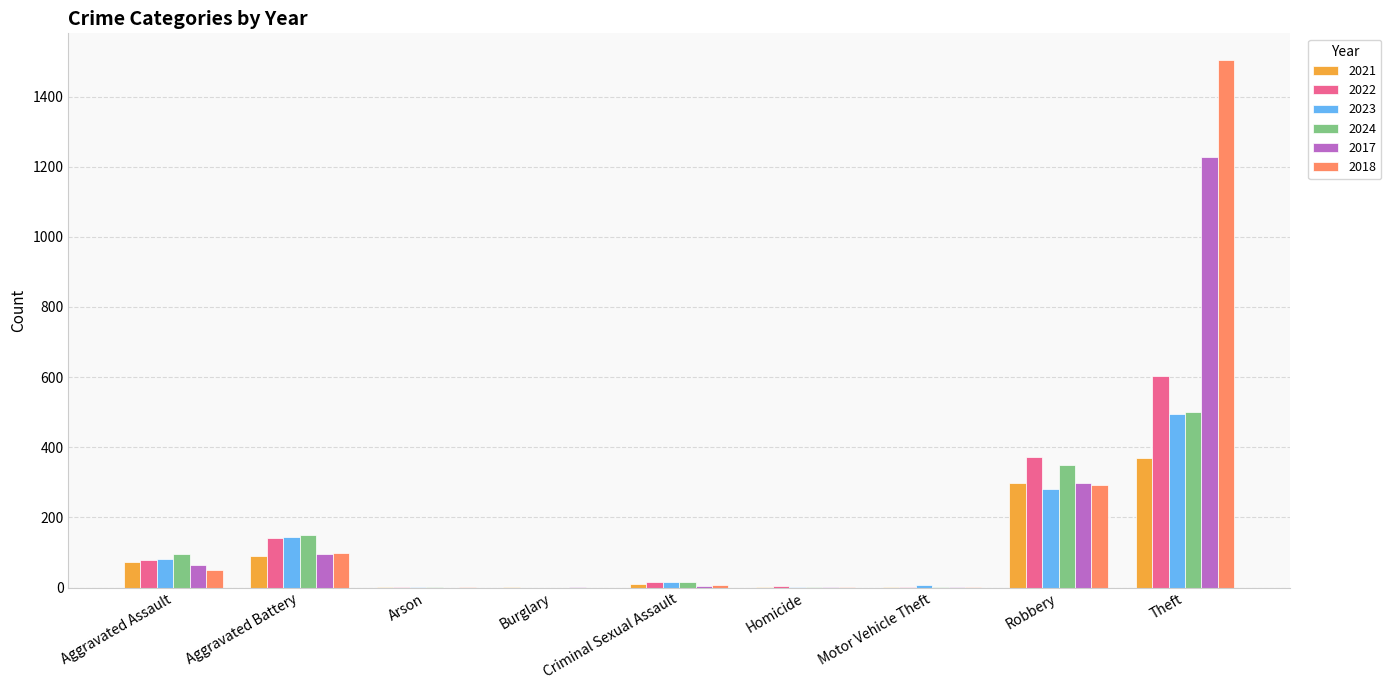

Which series changed the most between Aggravated Battery and Theft?

2018